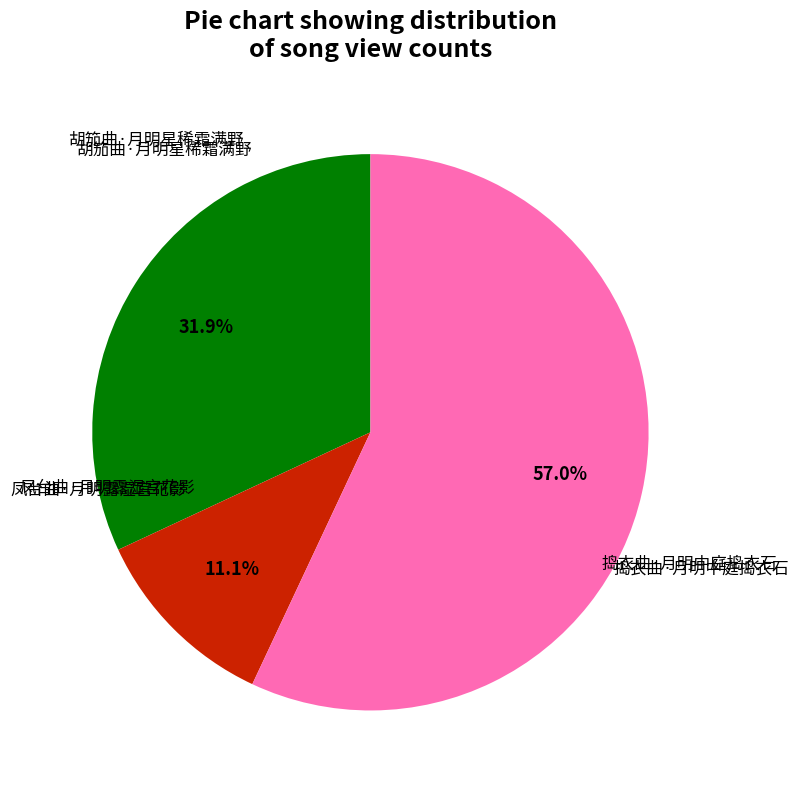

Is there a majority slice in this chart?

Yes